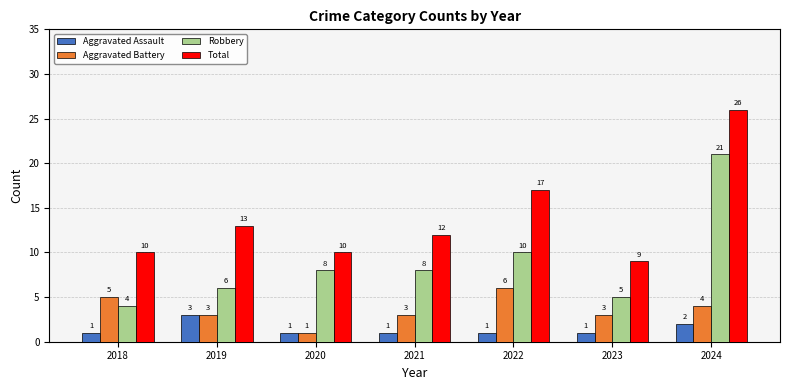

Count the number of categories in the chart.

7